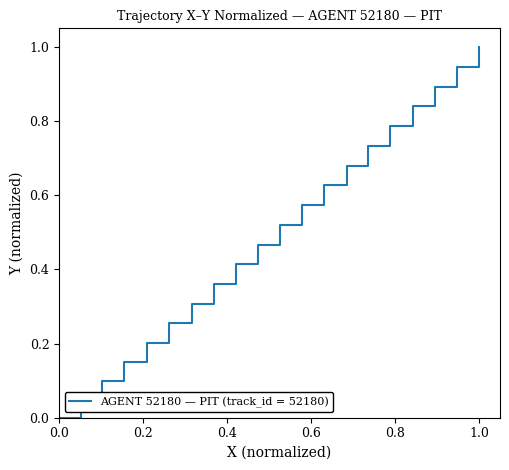

How many positive values are there?

19